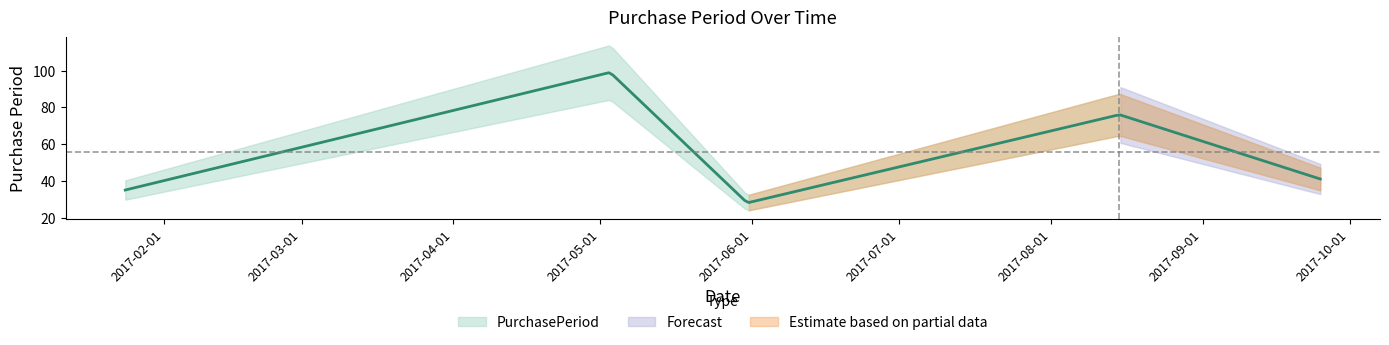

What is the label of the 3rd point from the right?

2017-05-31